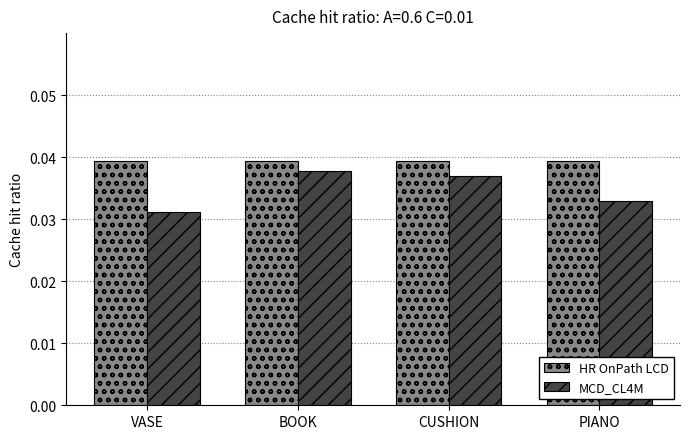

At how many categories does at least one series exceed 0?

4